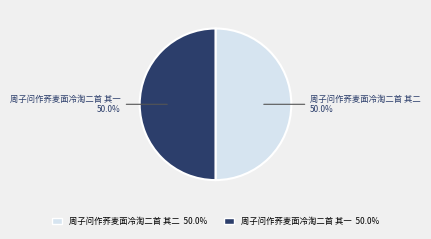

What percentage is the 周子问作荞麦面冷淘二首 其一 slice, to the nearest percent?

50%